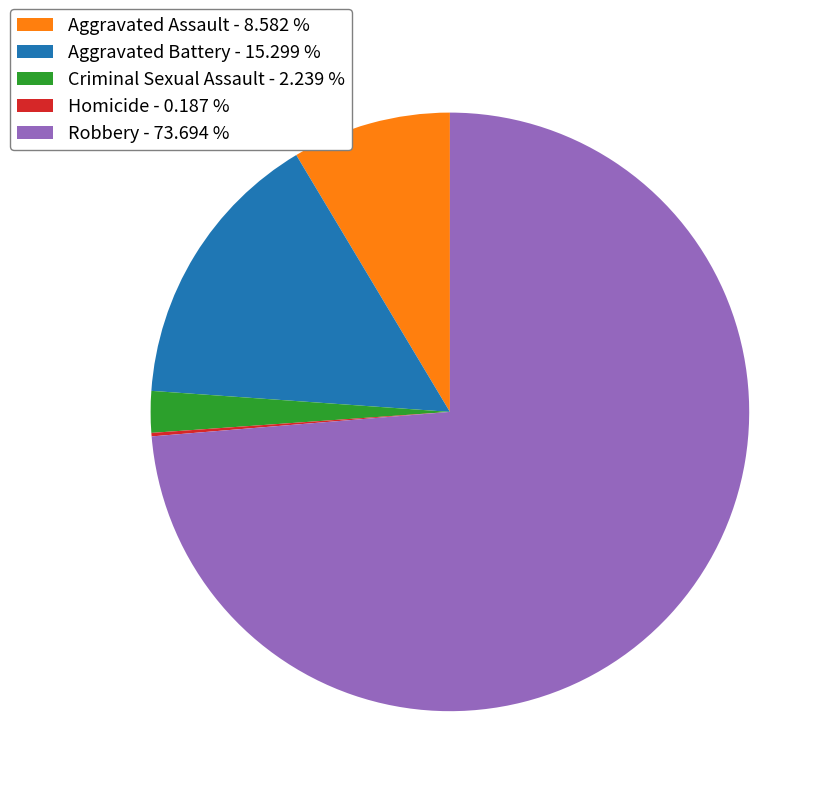

Combined, do Aggravated Battery - 15.299 % and Robbery - 73.694 % account for over 50%?

Yes